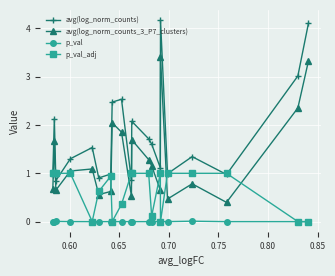

Which series has the largest total across all categories?

avg(log_norm_counts)